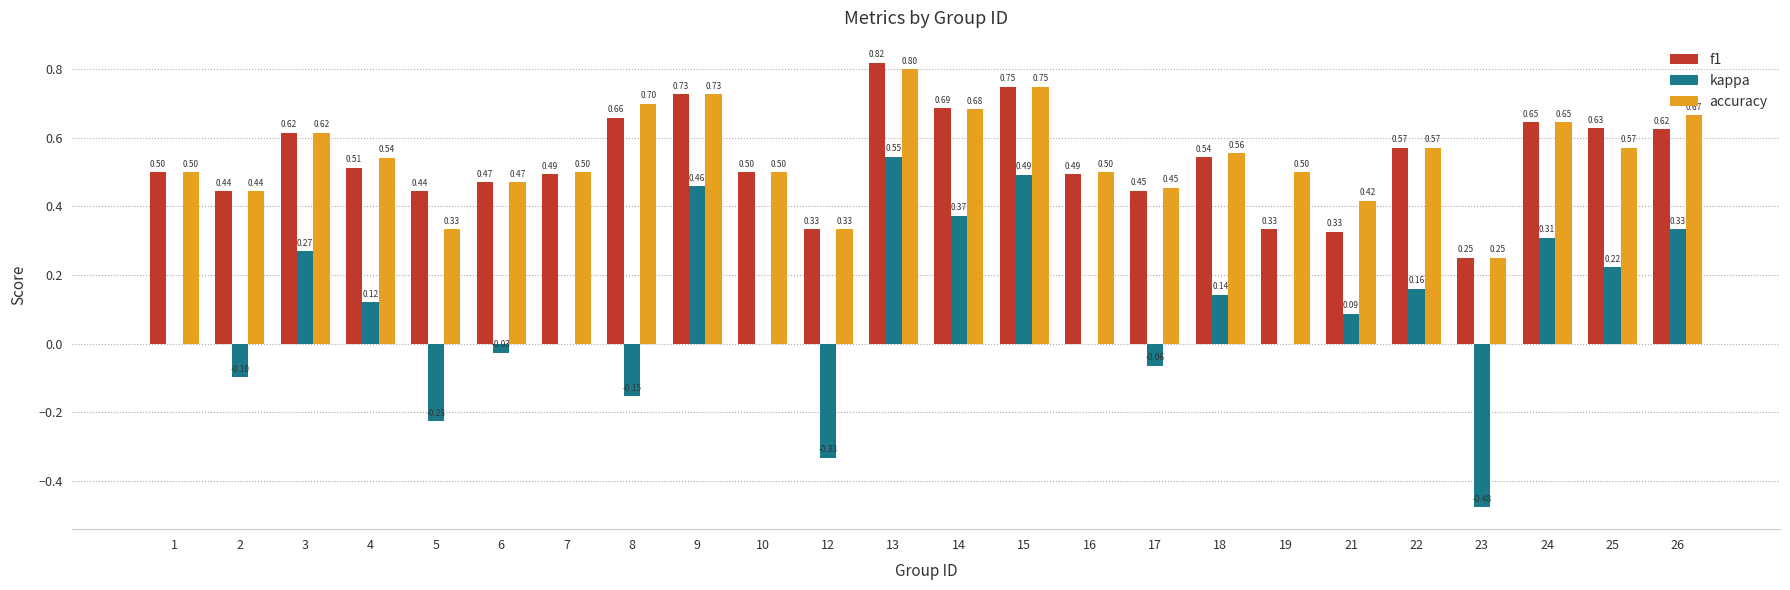

Which series changed the most between 3 and 19?

f1